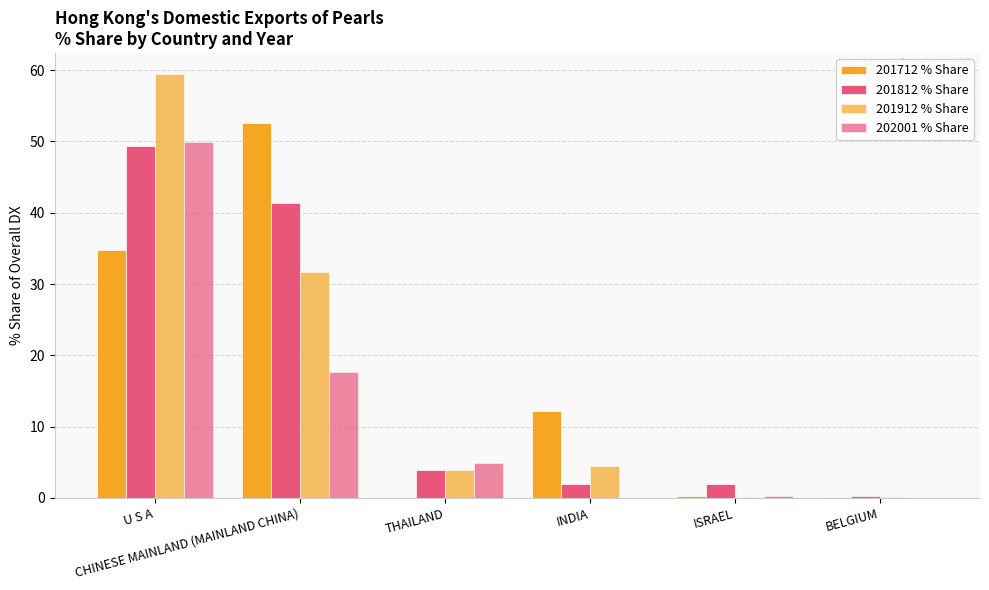

Is the value of 201712 % Share at INDIA greater than the value of 201912 % Share at U S A?

No